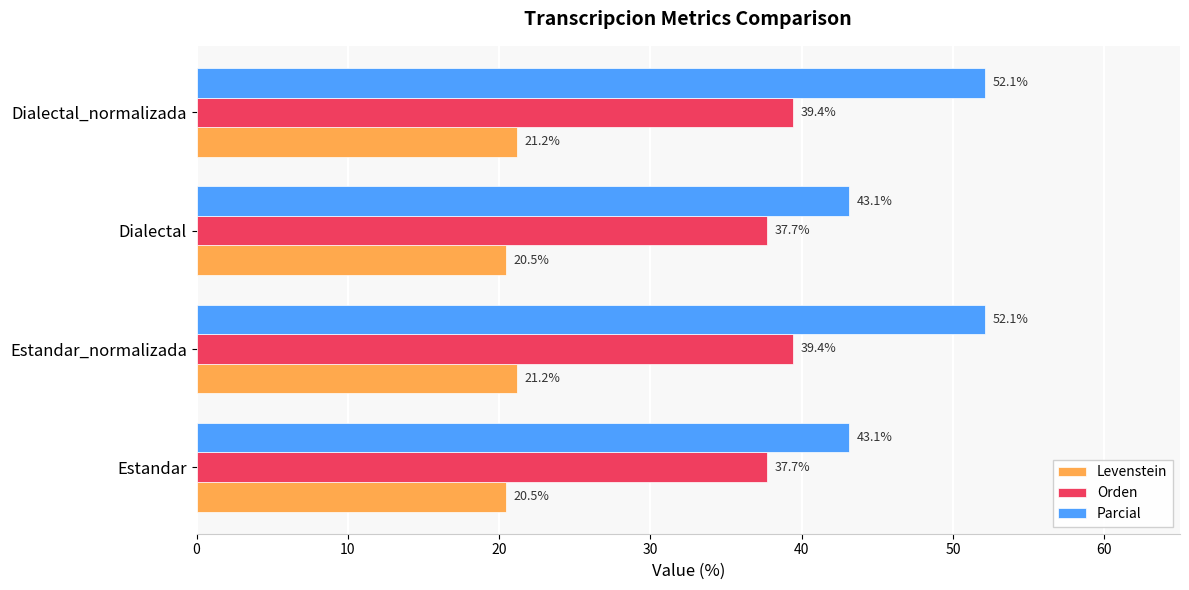

What are all the series names shown in the legend?

Levenstein, Orden, Parcial